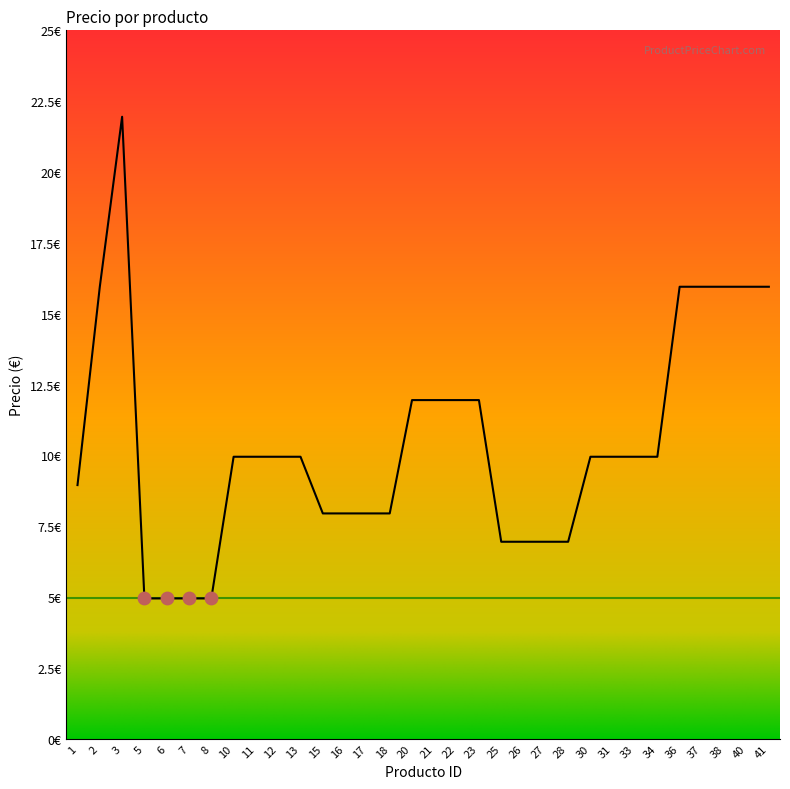

Which has a higher value, 40 or 34?

40